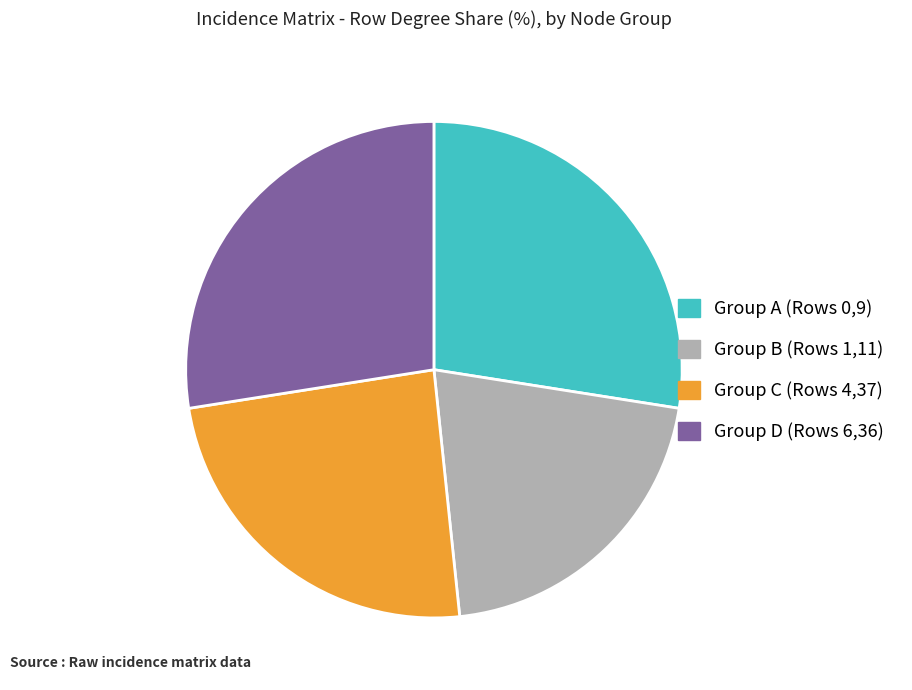

Do Group A (Rows 0,9) and Group D (Rows 6,36) together represent more than half of the pie?

Yes